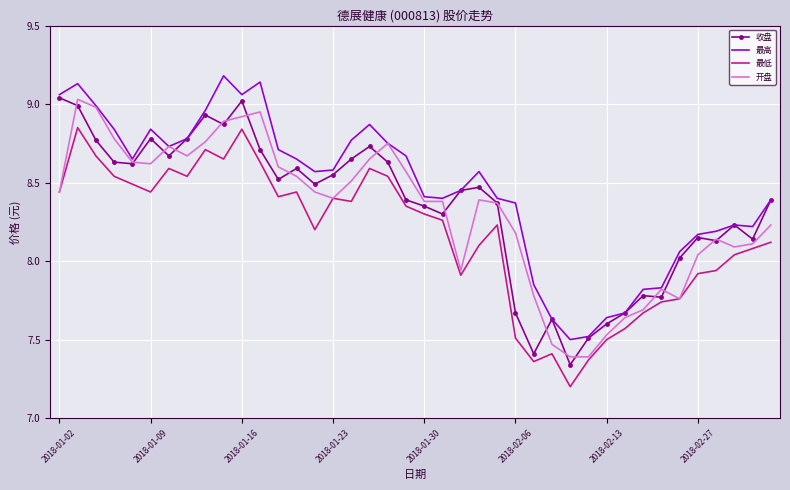

True or false: 最高 and 最低 intersect in this chart.

False